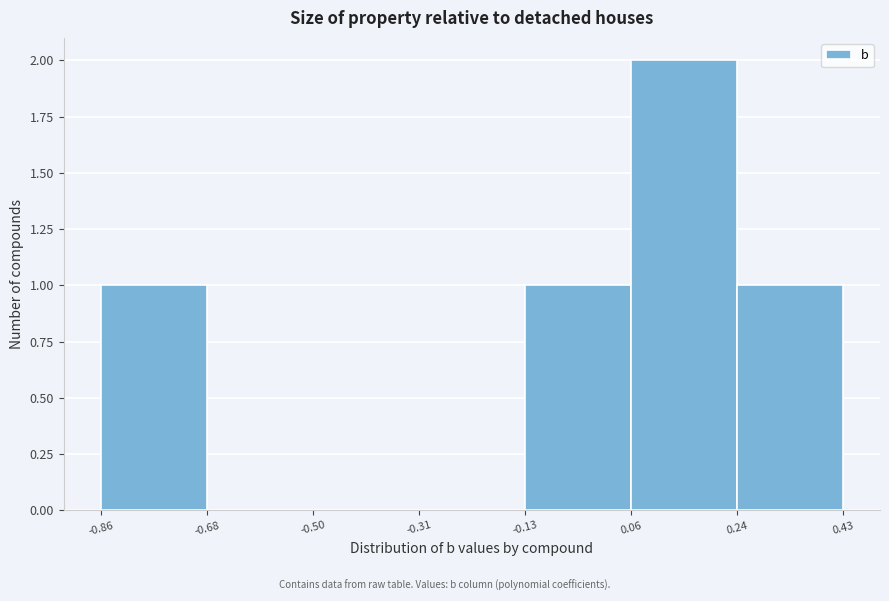

Which range on the x-axis has the tallest bar?

0.06 to 0.24